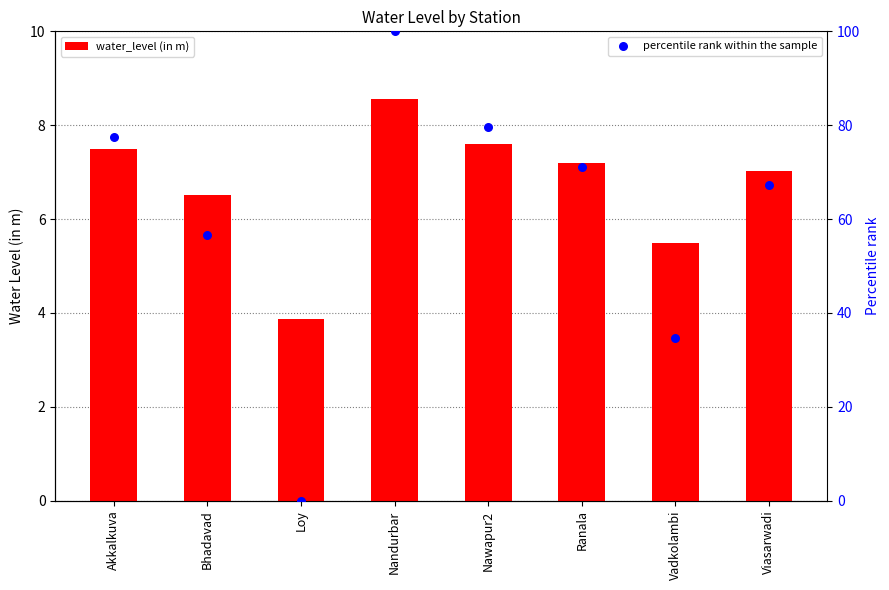

Which series has the largest Y range (max minus min)?

percentile rank within the sample